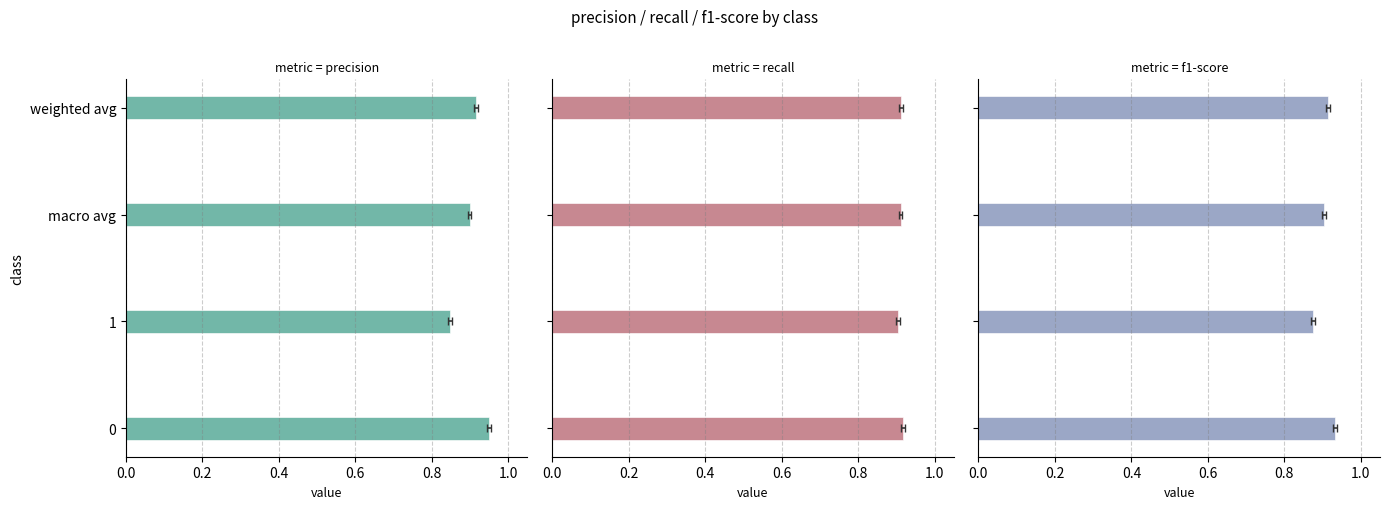

How many bars are there in total?

12